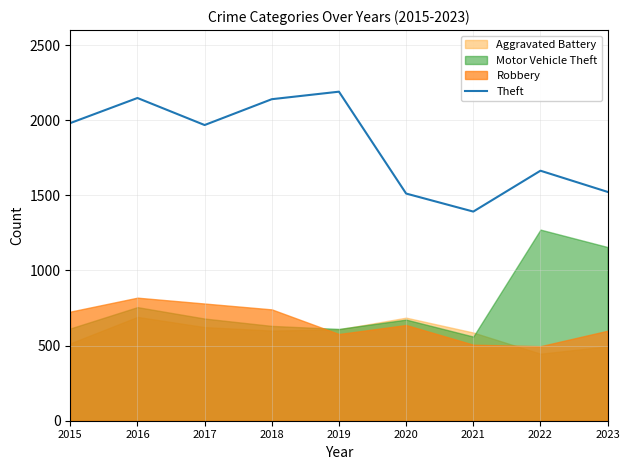

What is the maximum value shown in the chart?

2190